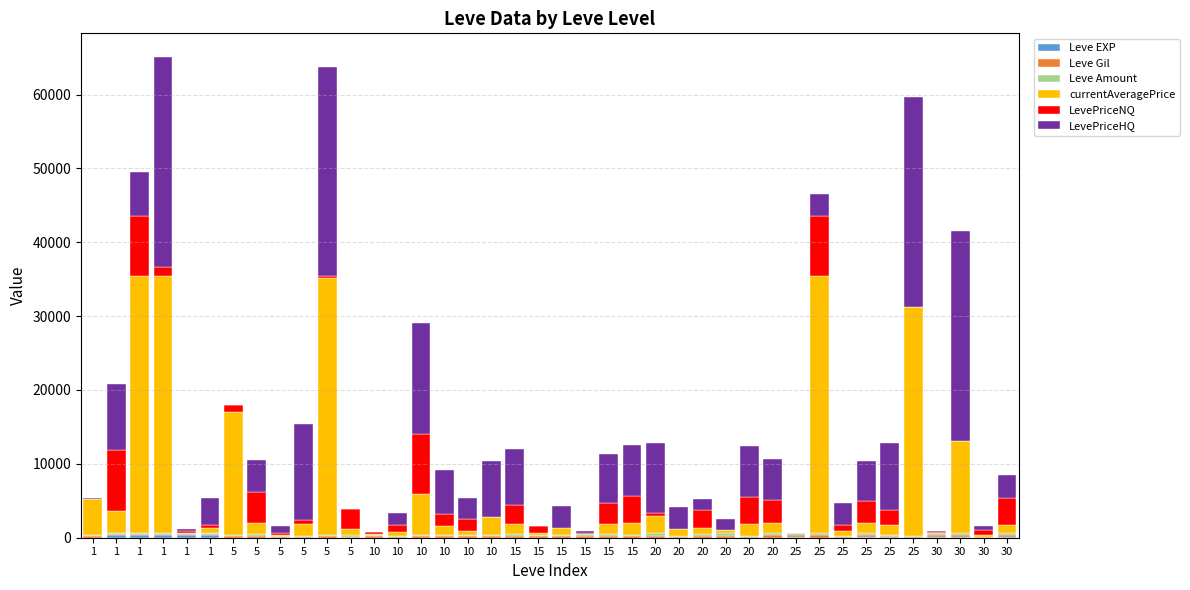

Are the bars horizontal?

No